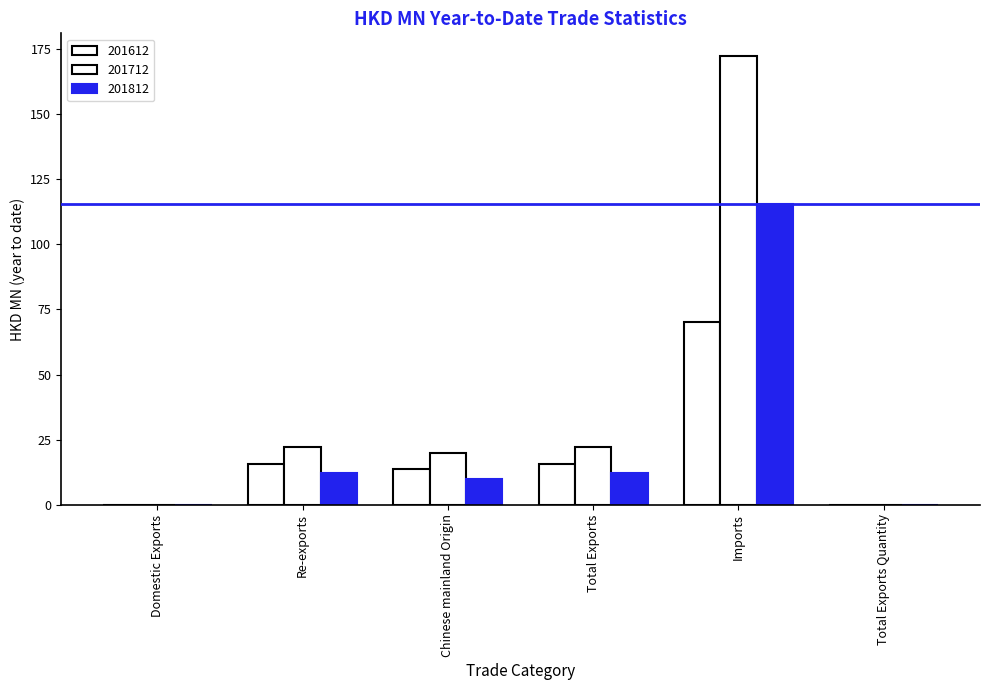

What is the sum of all 201612 values?

115.2